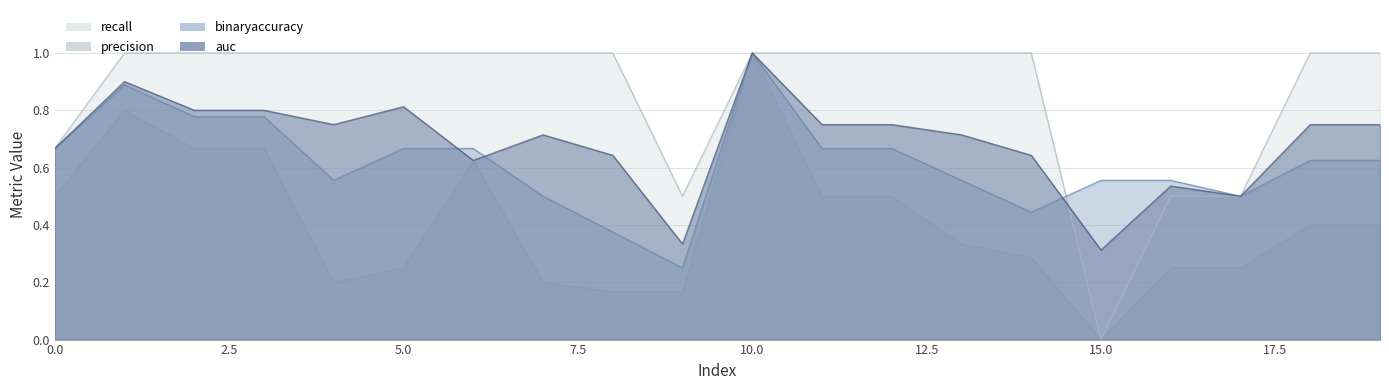

The precision series shows 0.8 at 11. True or false?

False